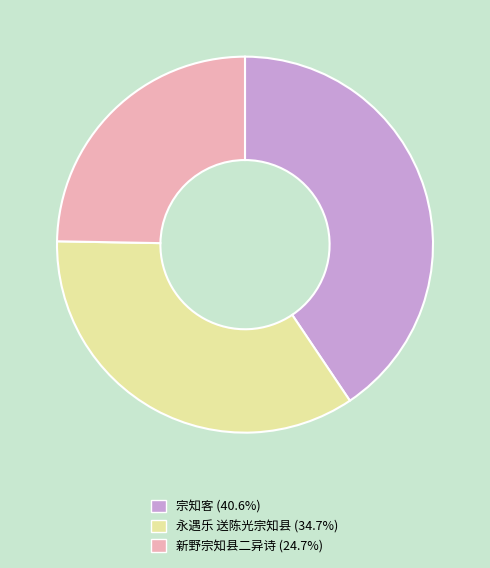

Does 新野宗知县二异诗 represent more than half of the total?

No